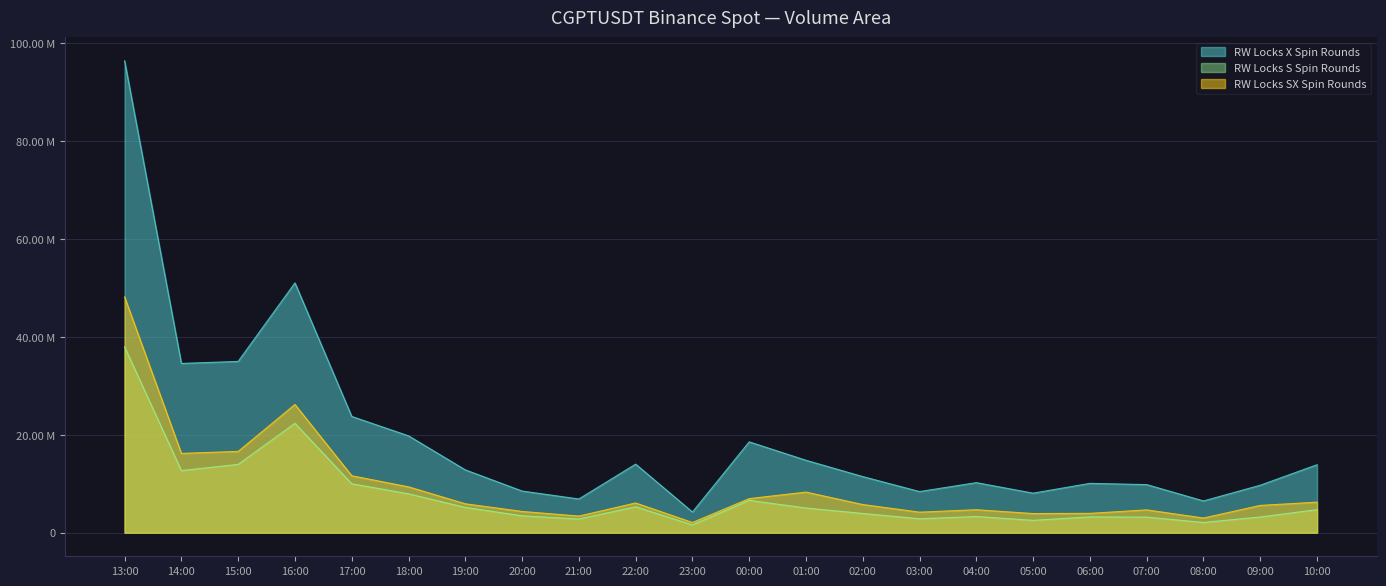

Which series has the largest range (max minus min)?

RW Locks X Spin Rounds